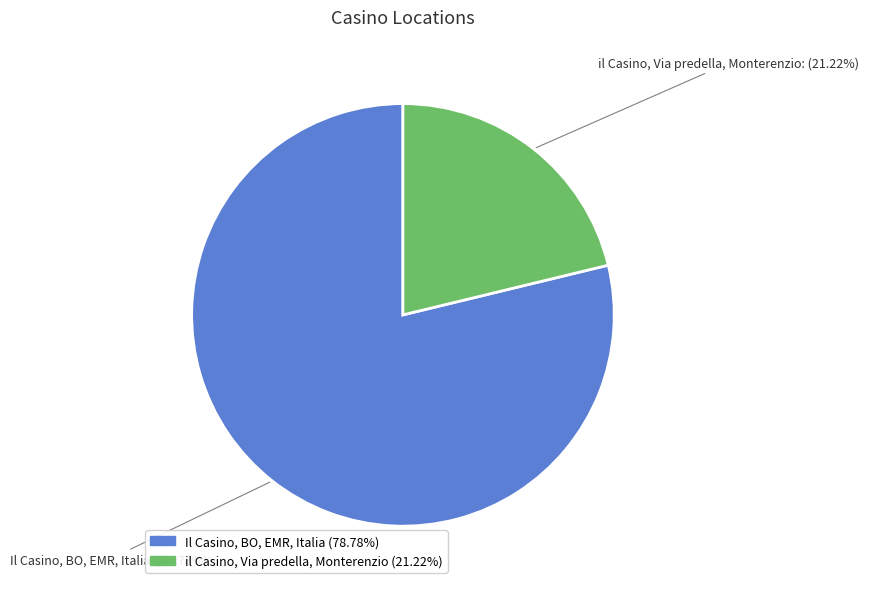

How many segments does this pie chart have?

2